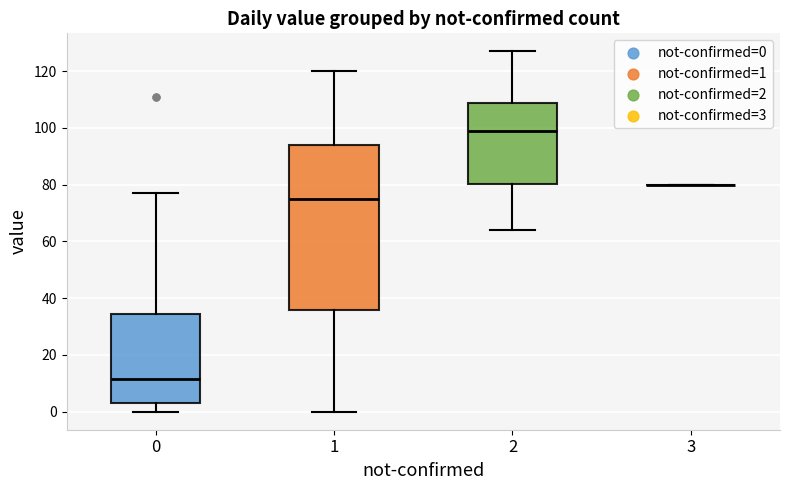

Comparing the boxes themselves (not the whiskers), which one is the tallest?

1